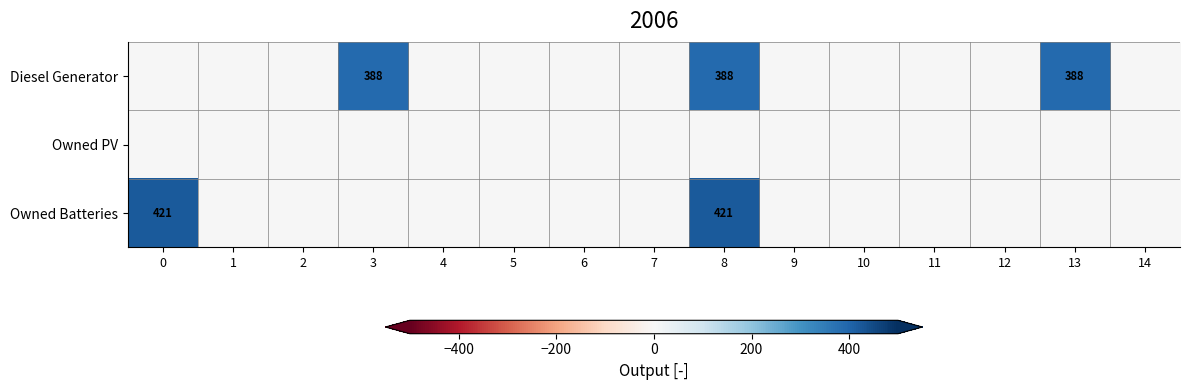

Rank the series by their maximum value, from lowest to highest.

Owned PV, Diesel Generator, Owned Batteries